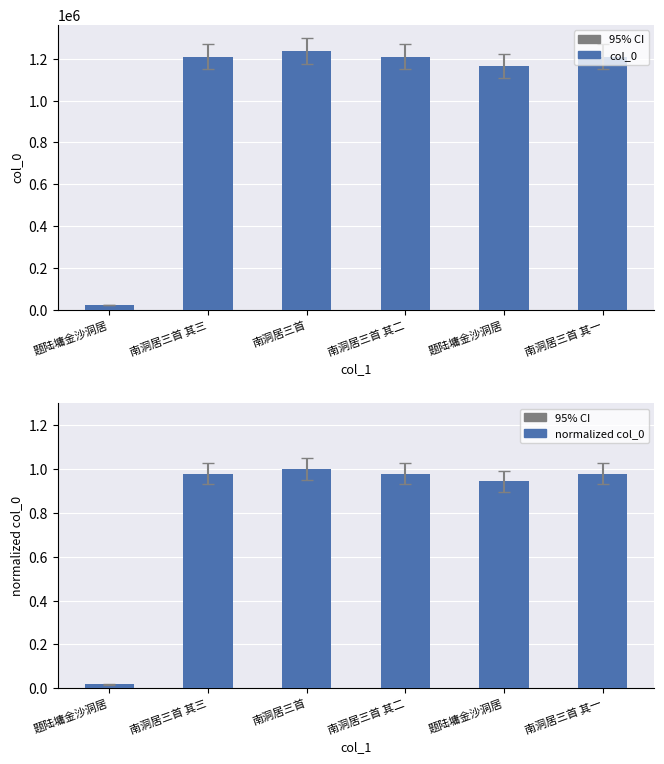

What is the highest value of the normalized col_0 series?

1.0